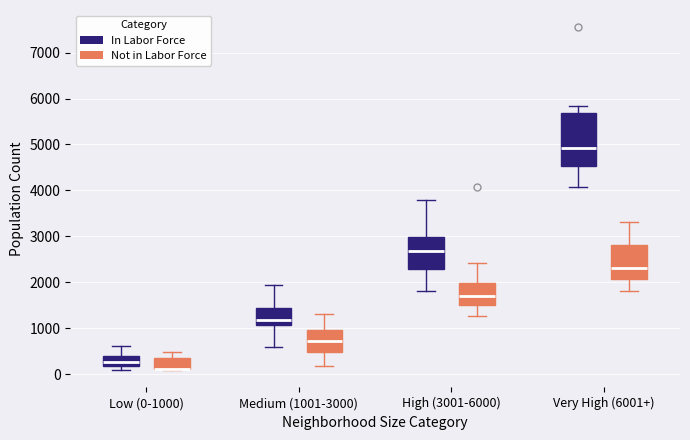

Reading left to right, transcribe this box plot: for each box, give where its median line is, the range the box spans, and where its two whiskers end, as read against the y-axis. The values are not printed on the chart, so give them approximately, as read against the axis.

Low (0-1000) (In Labor Force): median 300, box 200 to 400, whiskers 100 to 600
Low (0-1000) (Not in Labor Force): median 100 (drawn on the box's lower edge), box 100 to 300, whiskers 100 to 500
Medium (1001-3000) (In Labor Force): median 1200, box 1100 to 1400, whiskers 600 to 1900
Medium (1001-3000) (Not in Labor Force): median 700, box 500 to 1000, whiskers 200 to 1300
High (3001-6000) (In Labor Force): median 2700, box 2300 to 3000, whiskers 1800 to 3800
High (3001-6000) (Not in Labor Force): median 1700, box 1500 to 2000, whiskers 1300 to 2400
Very High (6001+) (In Labor Force): median 4900, box 4500 to 5700, whiskers 4100 to 5800
Very High (6001+) (Not in Labor Force): median 2300, box 2100 to 2800, whiskers 1800 to 3300